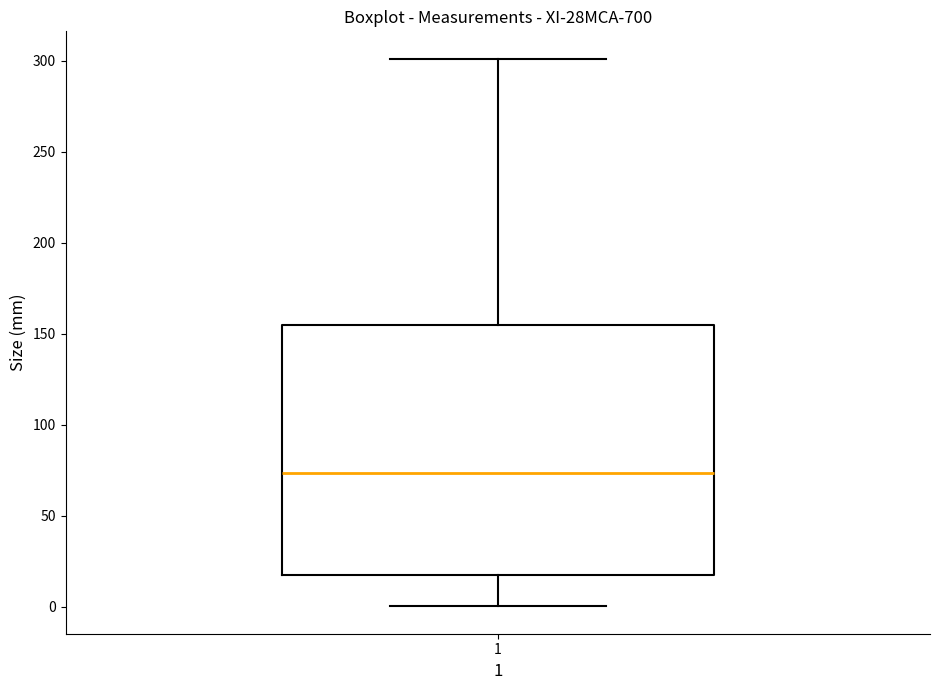

Where is the upper edge of the box at x = 1 on the y-axis? The values are not printed on the chart, so give them approximately, as read against the axis.

155